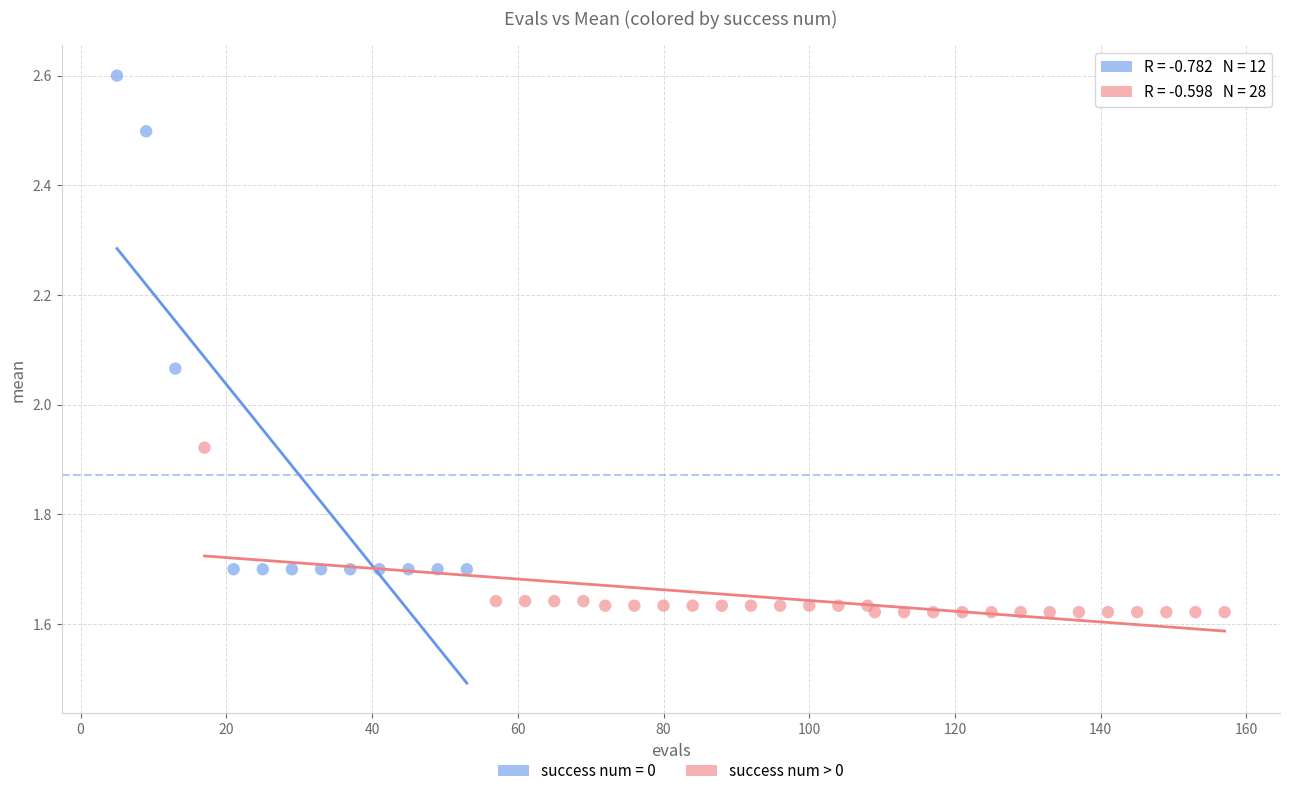

Which series has the largest Y range (max minus min)?

success num = 0